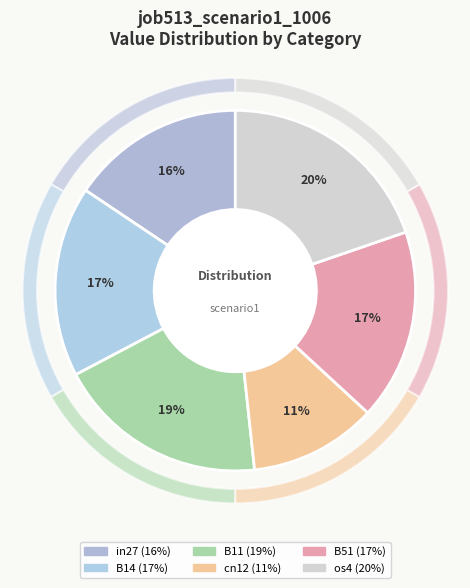

Is it true that in27 is 16% of the pie?

True